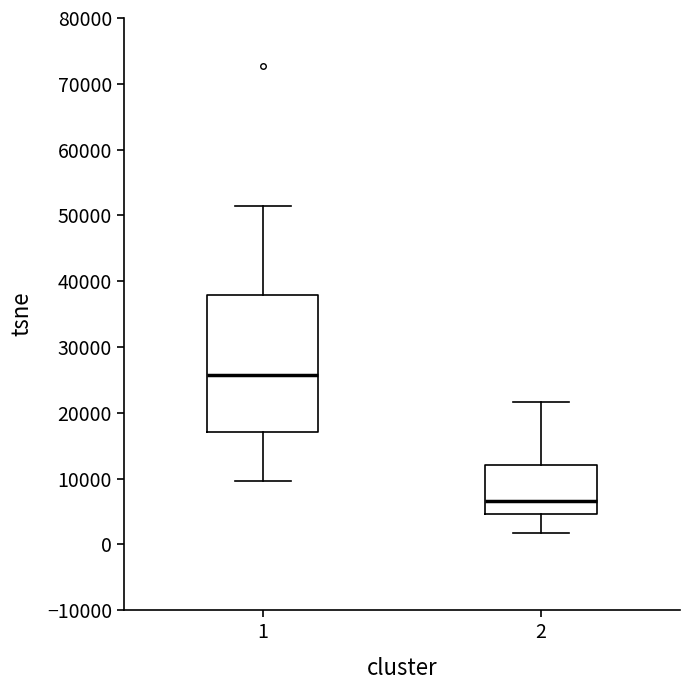

Which box's median line is the highest?

1